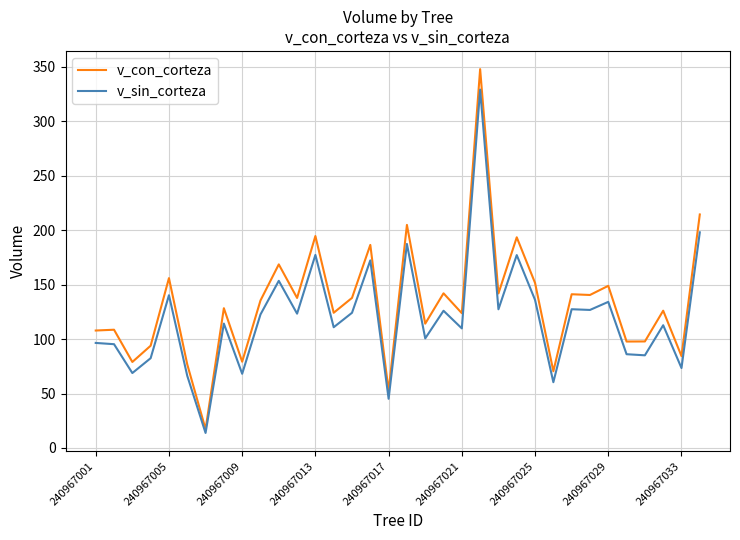

What is the minimum value for v_con_corteza?

17.3